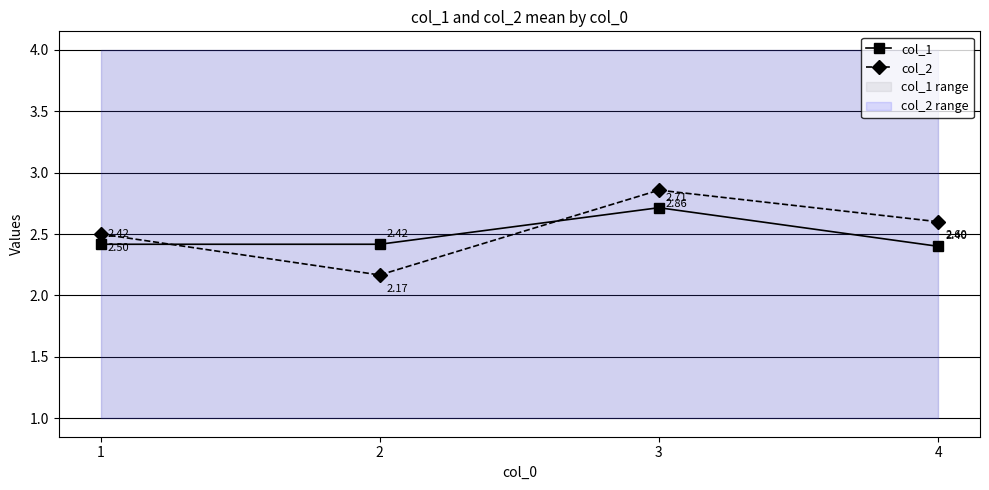

What is the lowest value of the col_1 series?

2.4